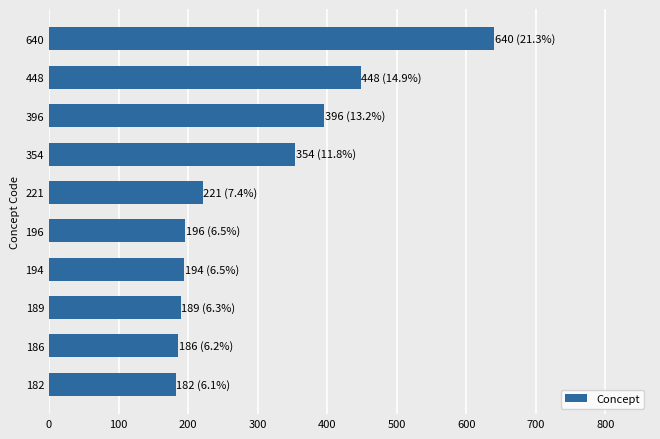

What is the change in value from 189 to 221?

+32